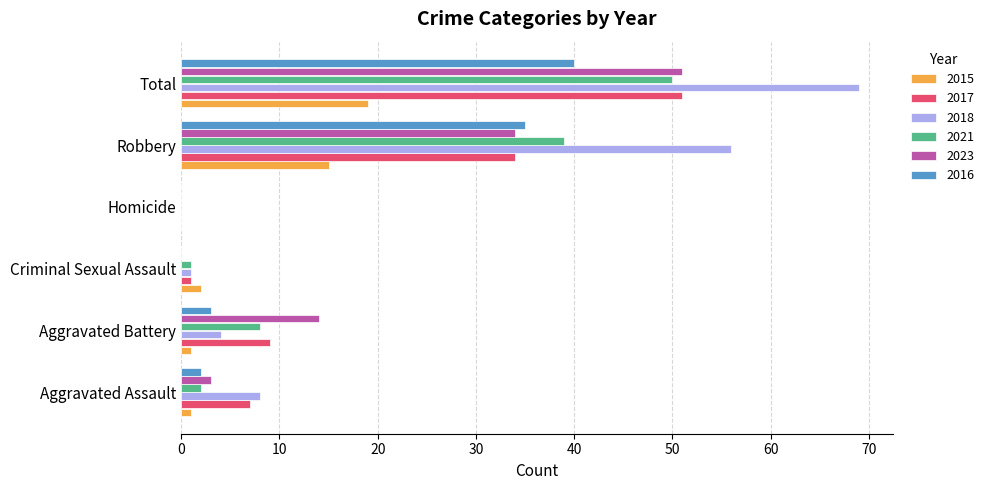

Is it true that 2015 equals 20 at Robbery?

False